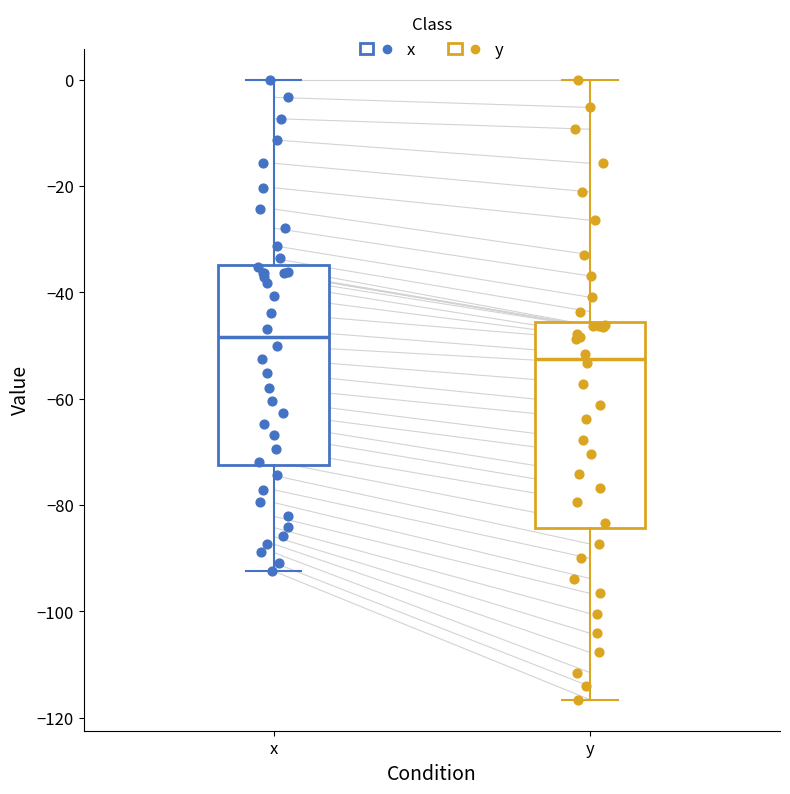

Reading left to right, transcribe this box plot: for each box, give where its median line is, the range the box spans, and where its two whiskers end, as read against the y-axis. The values are not printed on the chart, so give them approximately, as read against the axis.

x: median -48, box -72 to -34, whiskers -92 to 0
y: median -52, box -84 to -46, whiskers -116 to 0